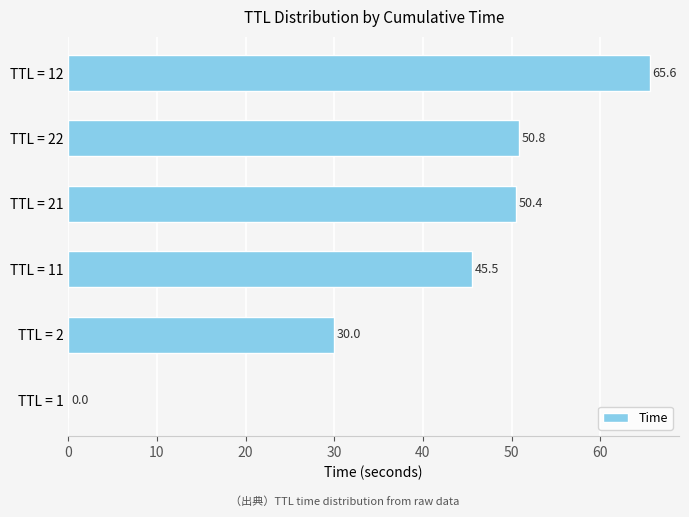

Is it true that the value at TTL = 22 is 13.0?

False